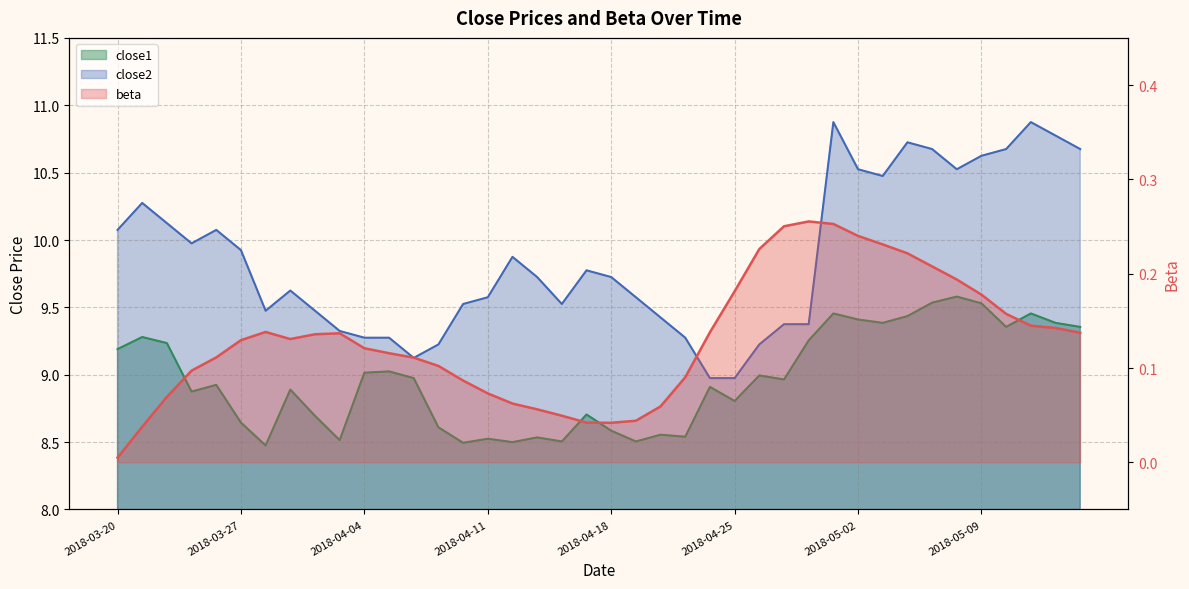

At which label does beta reach its peak?

2018-04-30